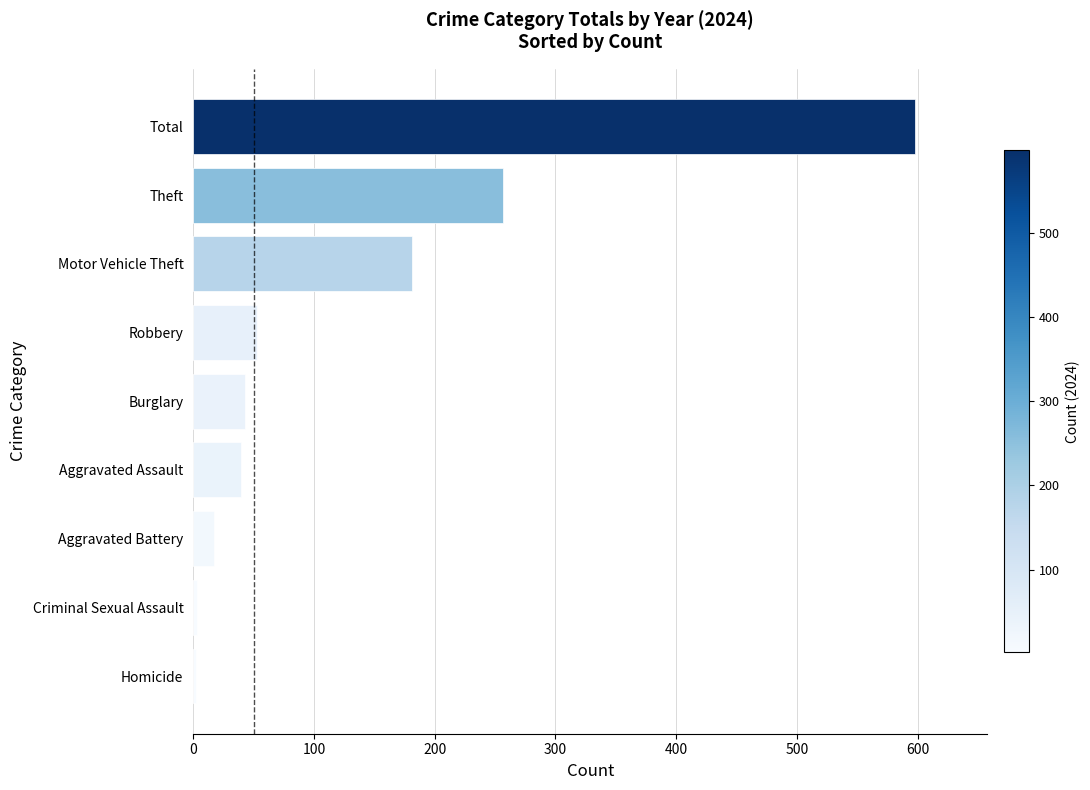

Where is the data nearest to the value 300?

Theft